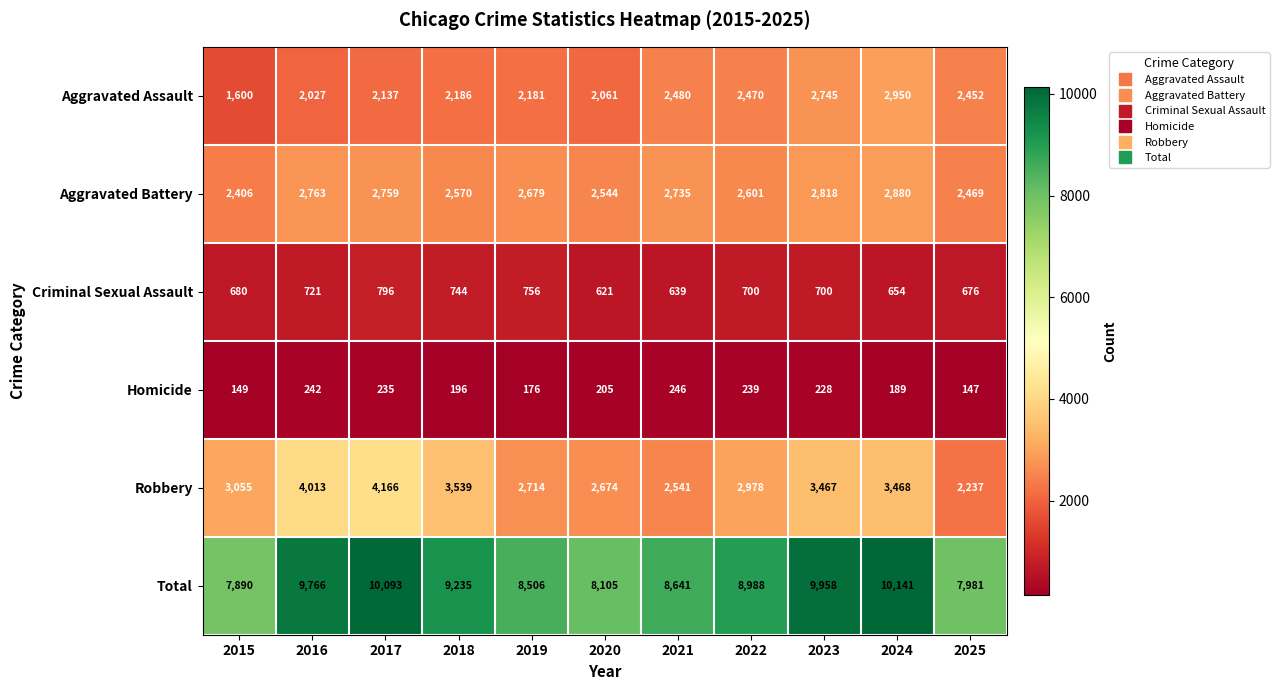

What is the sum of the Robbery values at 2022 and 2017?

7144